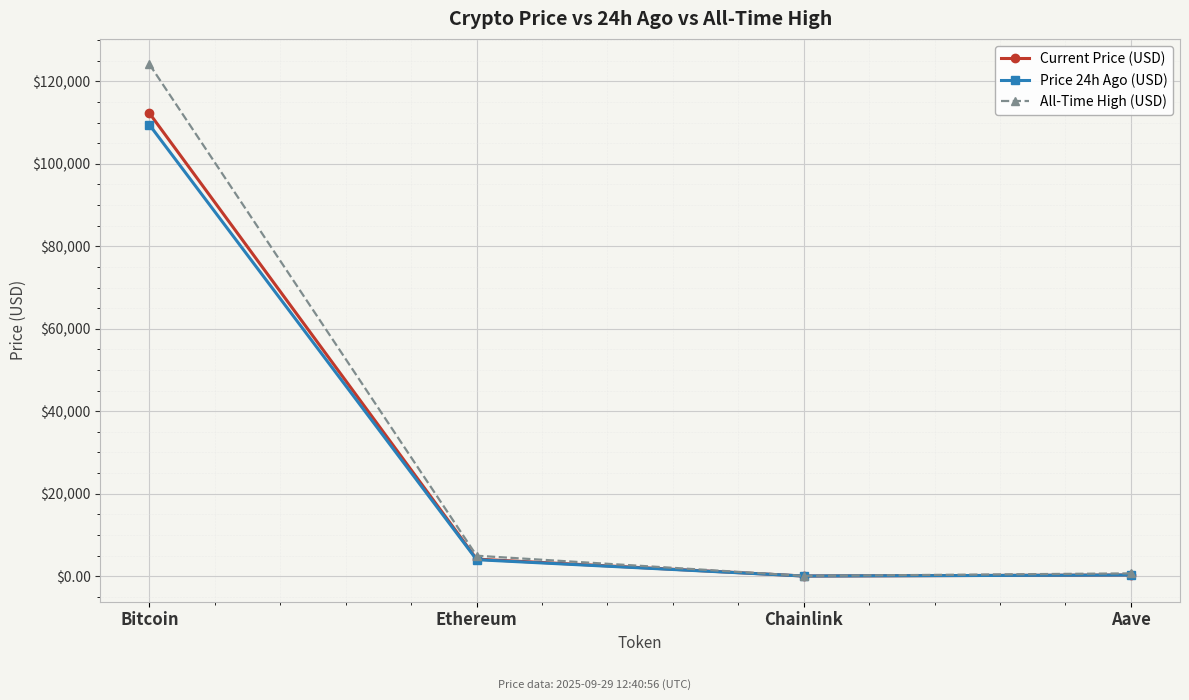

What is the label of the 2nd point from the left?

Ethereum